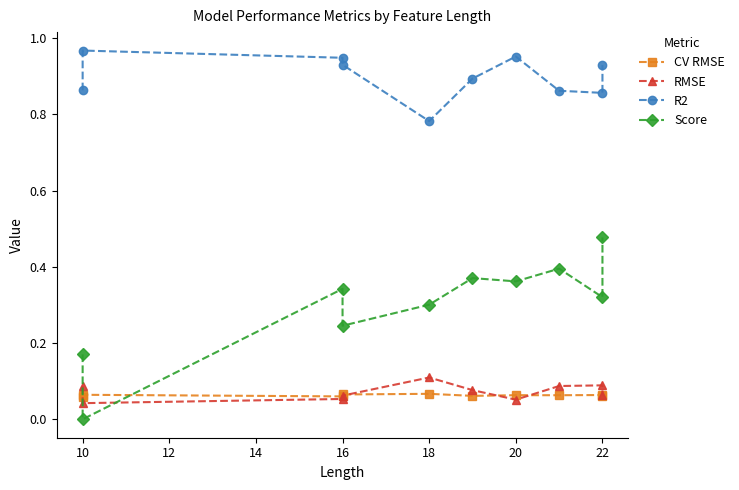

Count the number of data series in this chart.

4